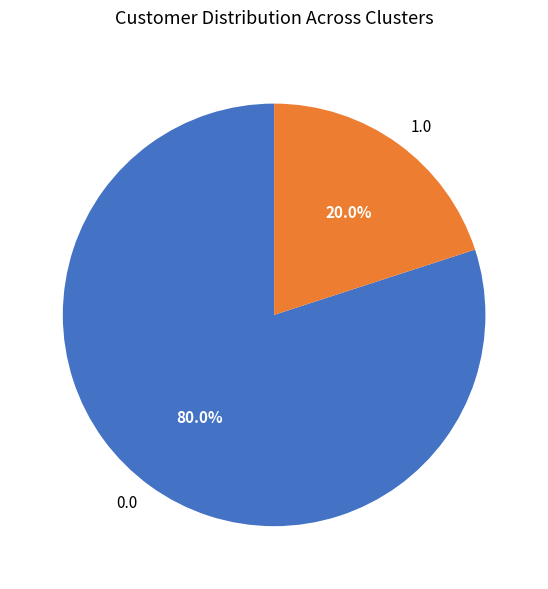

Which slice is the smallest?

1.0